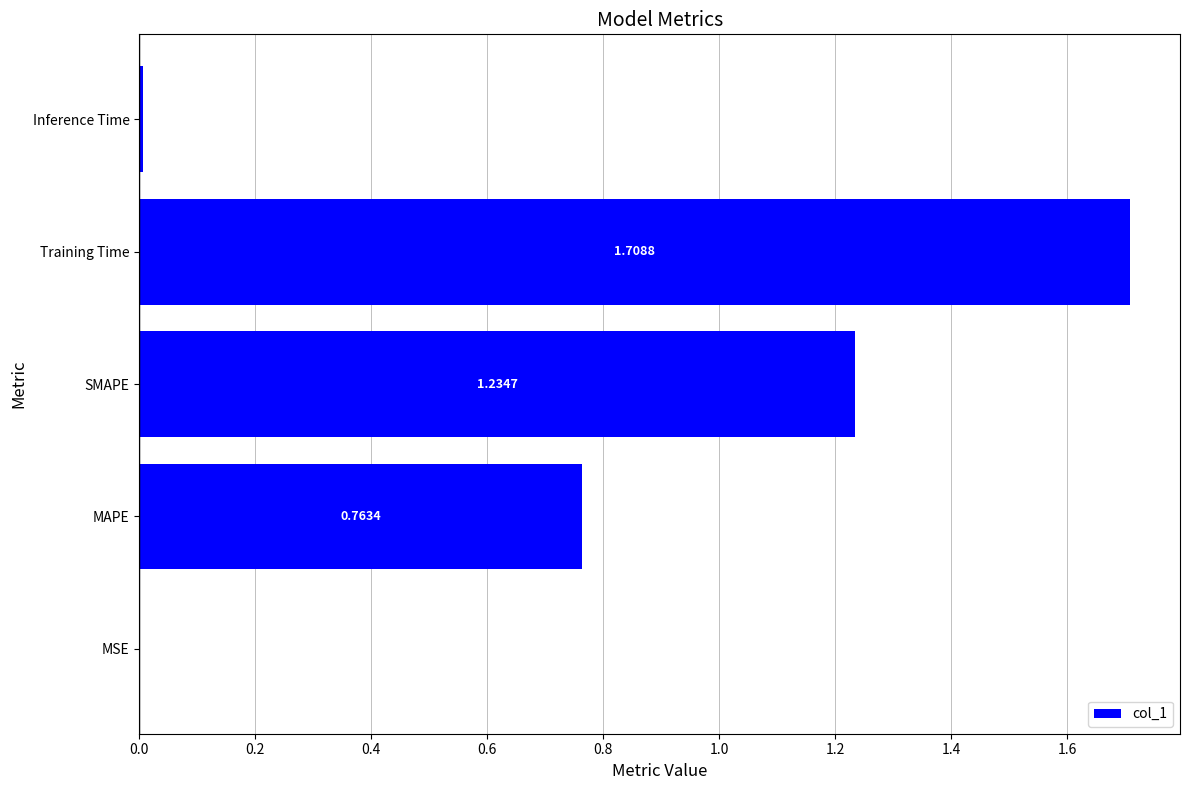

What is the change in value from Training Time to Inference Time?

-1.7